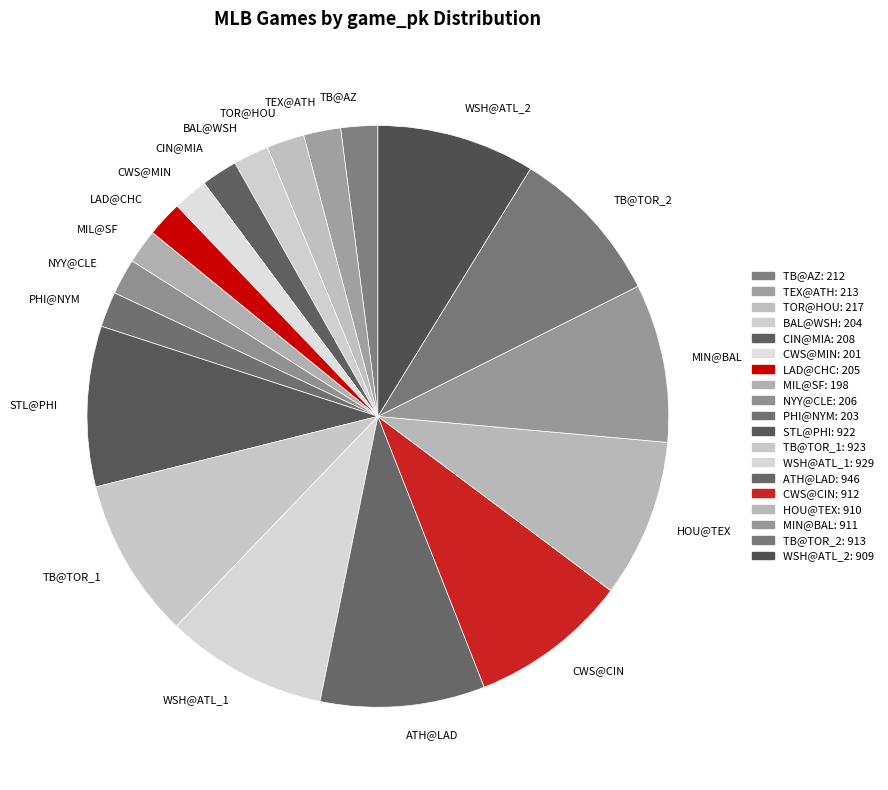

True or false: WSH@ATL_1 accounts for 9% of the total.

True